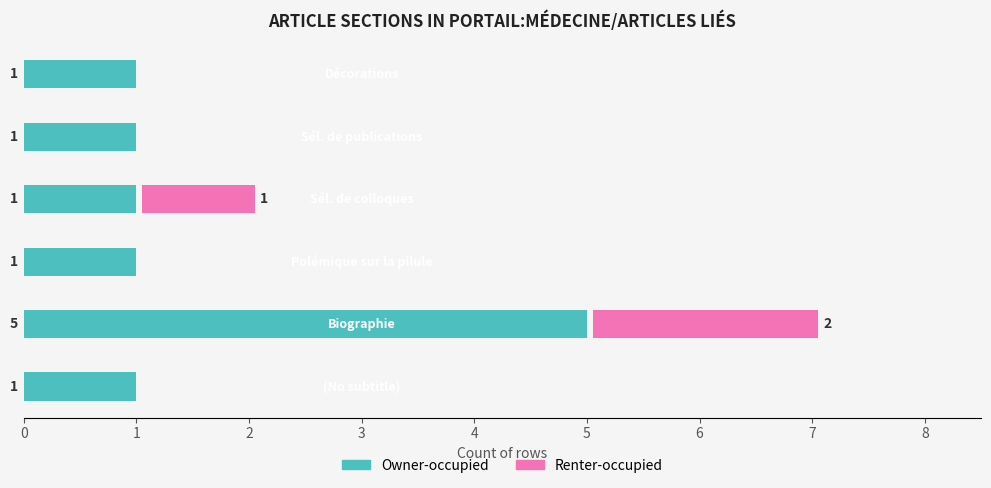

The Owner-occupied series shows 1.5 at 0. True or false?

False